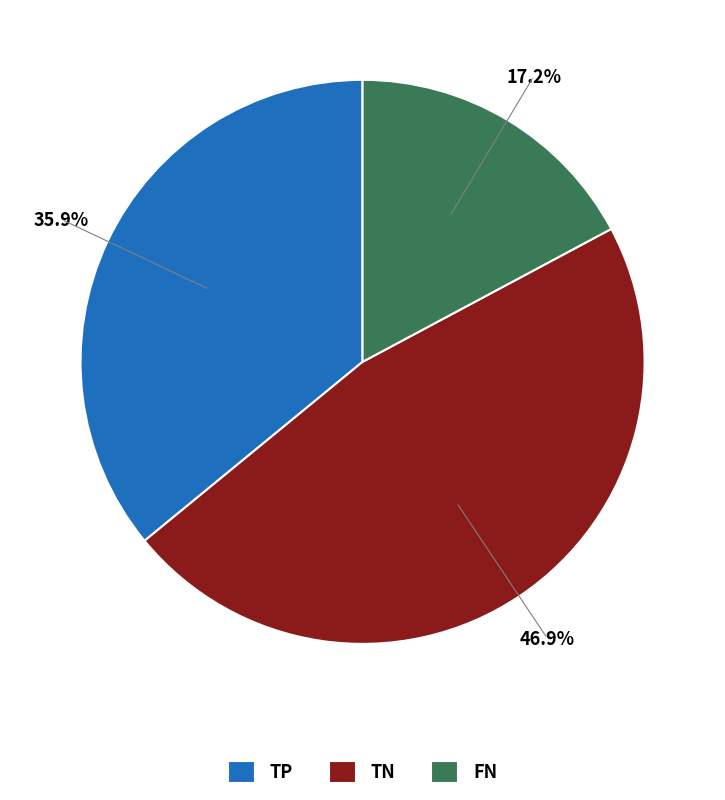

What percentage do TP and FN together represent?

53.1%